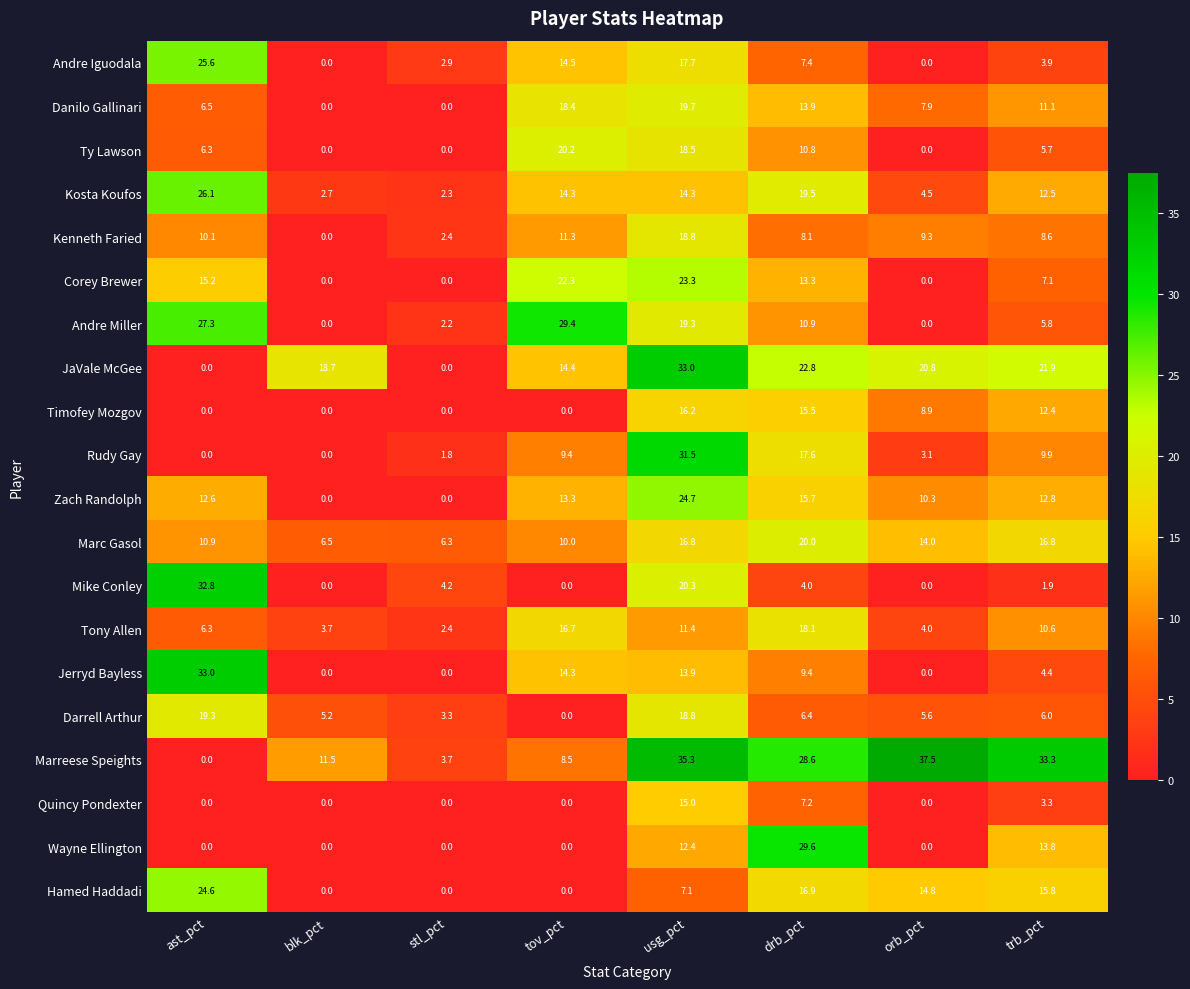

Count the number of data series in this chart.

20